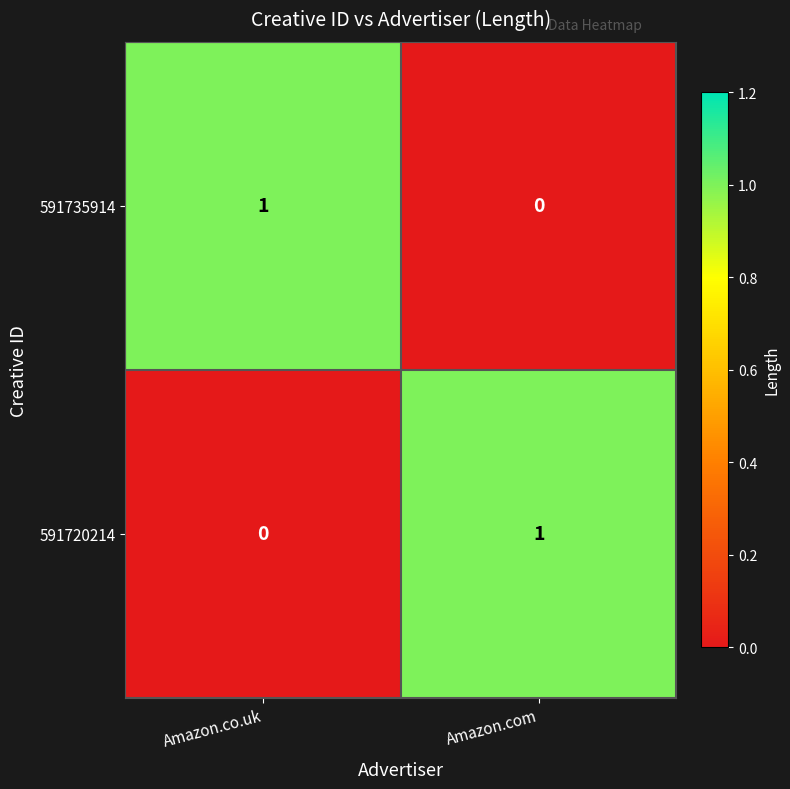

Rank the series at Amazon.co.uk from lowest to highest value.

591720214, 591735914